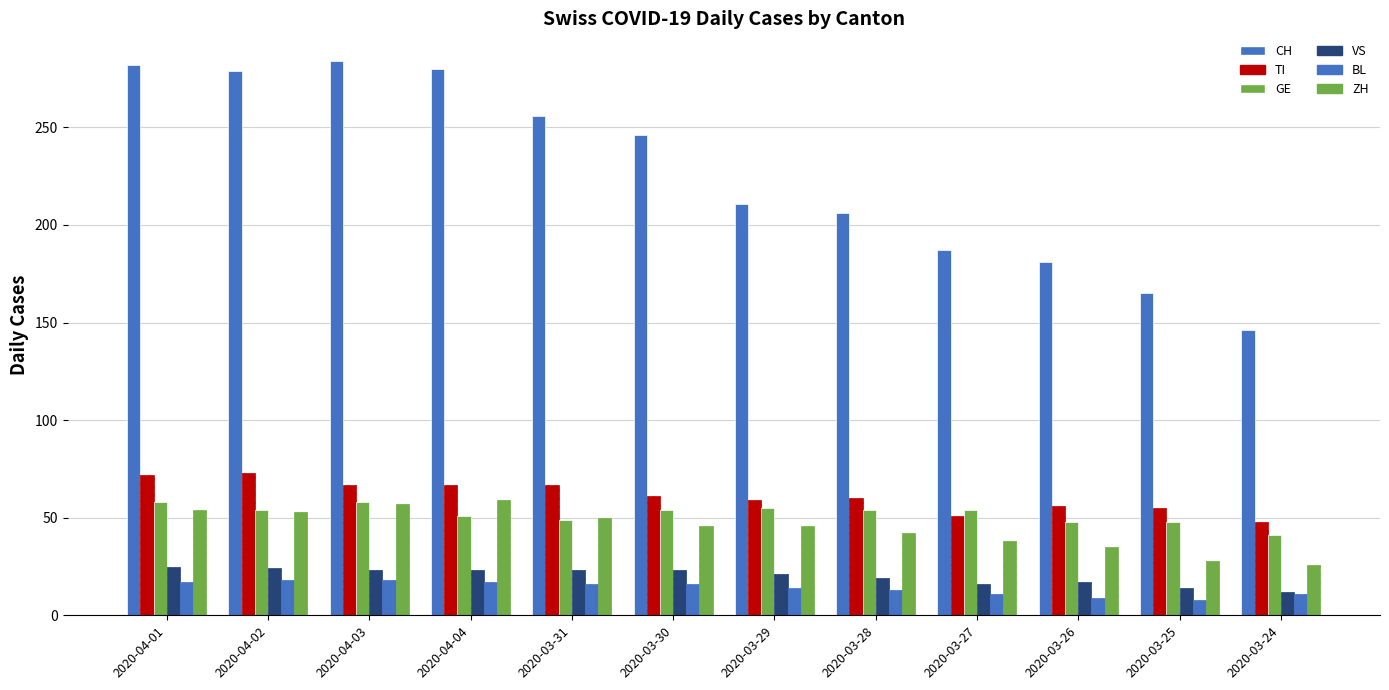

How many series are shown in this chart?

6